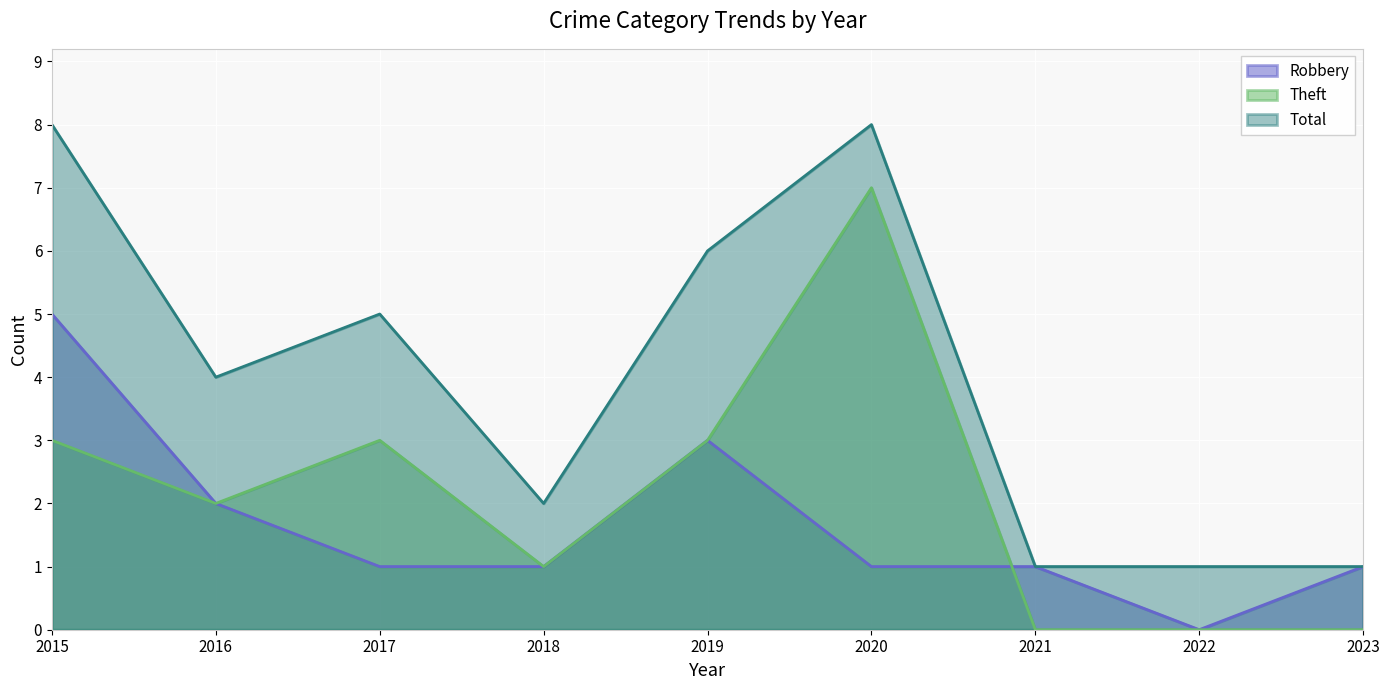

Rank the series by their average value, from lowest to highest.

Robbery, Theft, Total